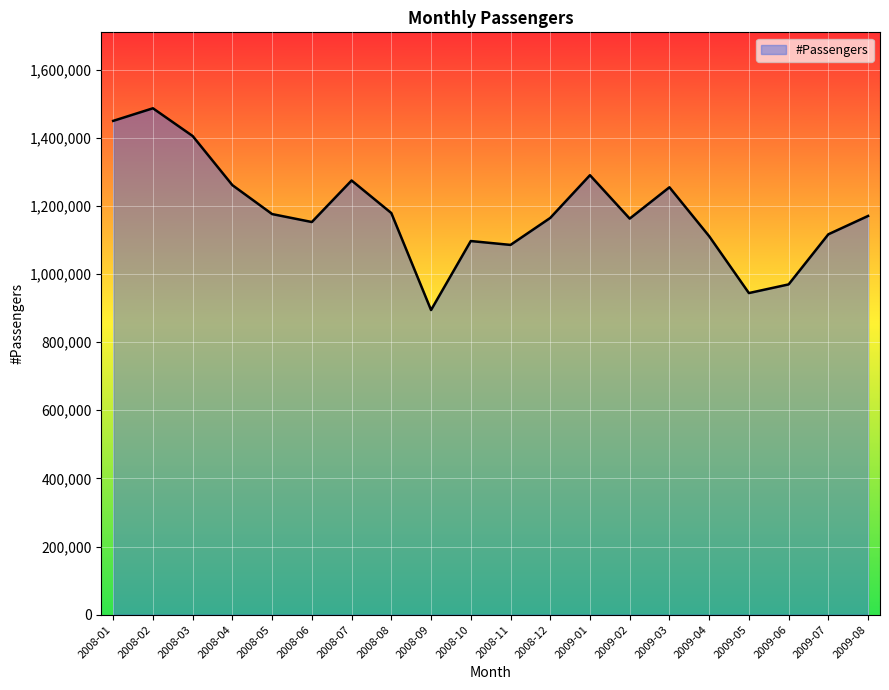

Count the number of data series in this chart.

1